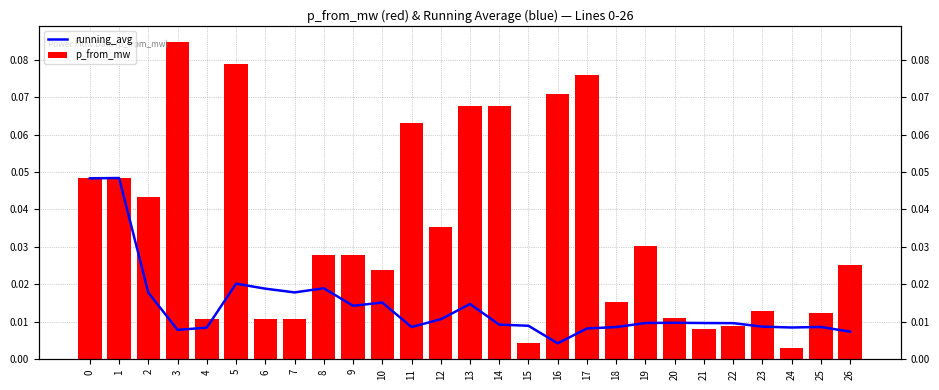

Which series has the largest total across all categories?

p_from_mw